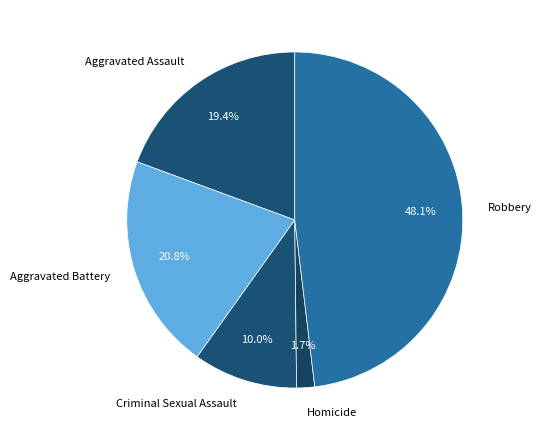

Rank the categories by value from lowest to highest.

Homicide, Criminal Sexual Assault, Aggravated Assault, Aggravated Battery, Robbery